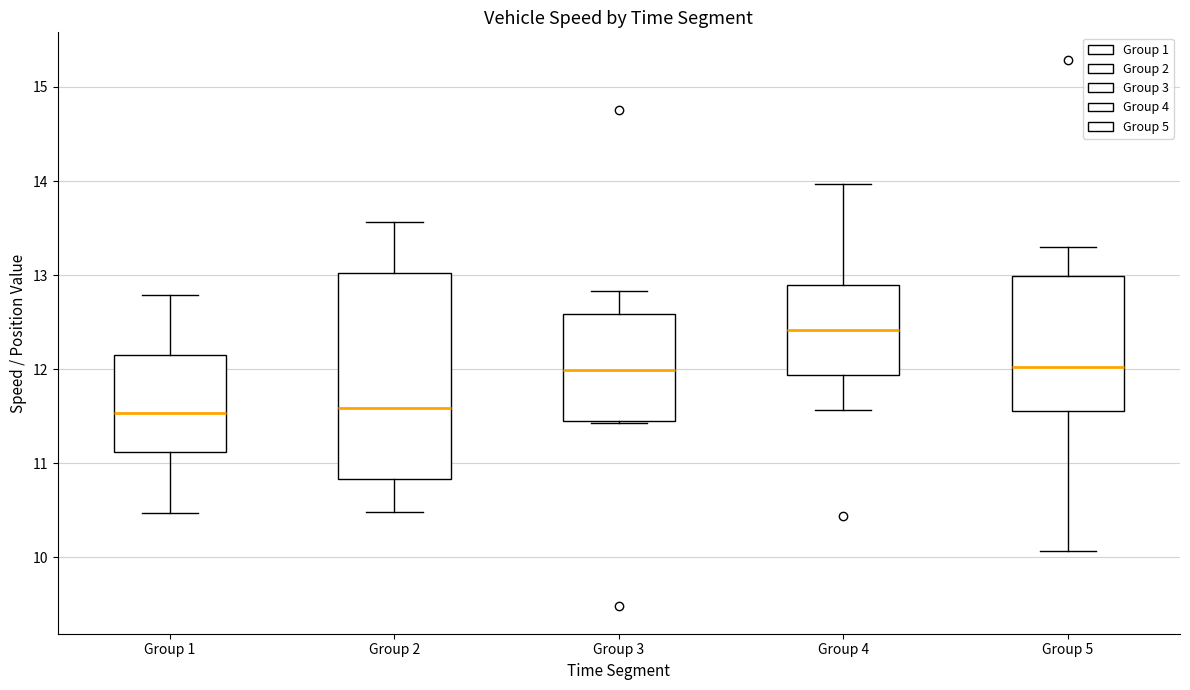

Where does the upper whisker of the box for Group 4 end on the y-axis? The values are not printed on the chart, so give them approximately, as read against the axis.

14.0